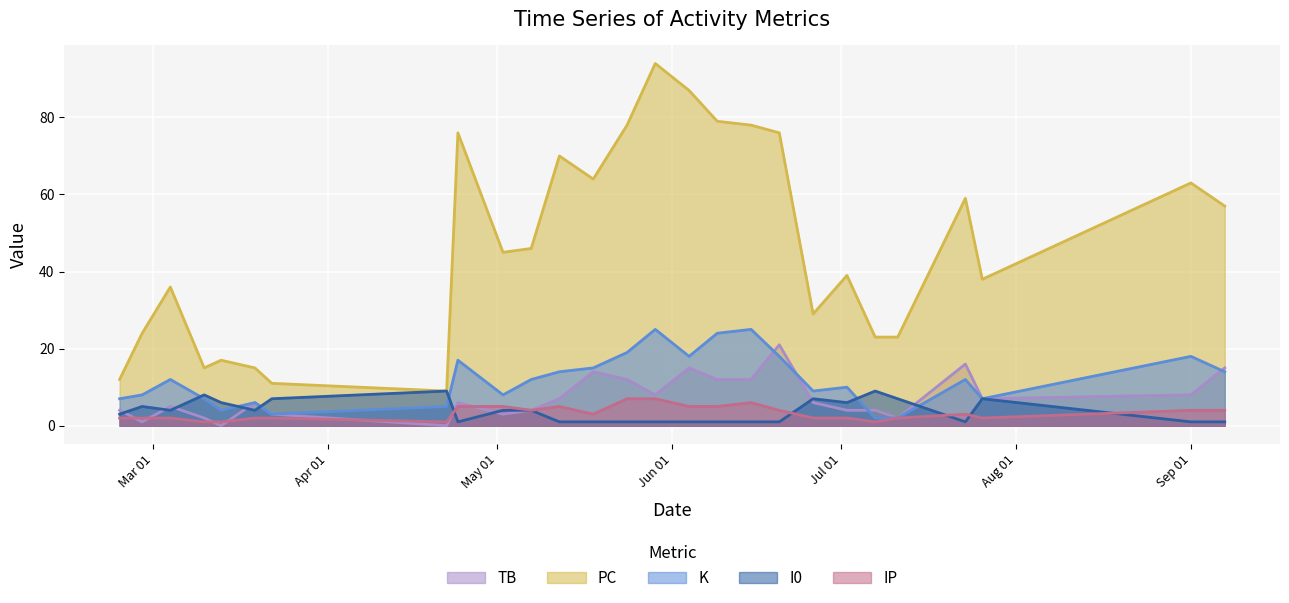

What is the maximum value shown in the chart?

94